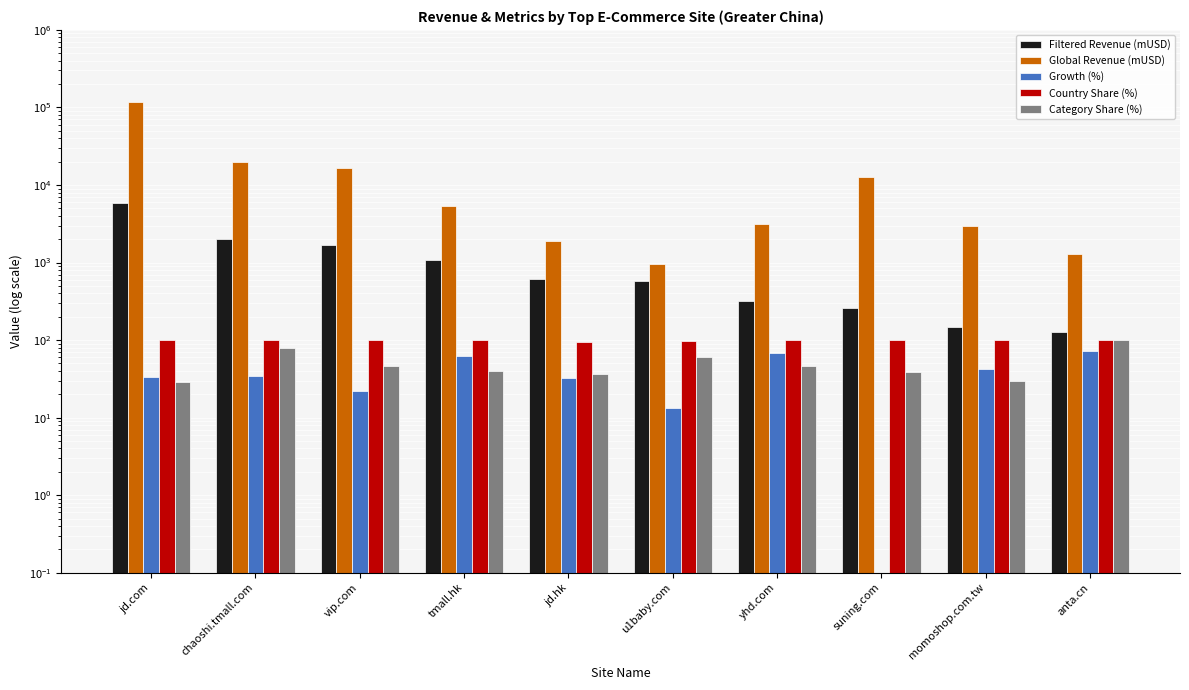

What is the value of the Growth (%) bar at the 5th from the left?

32.5